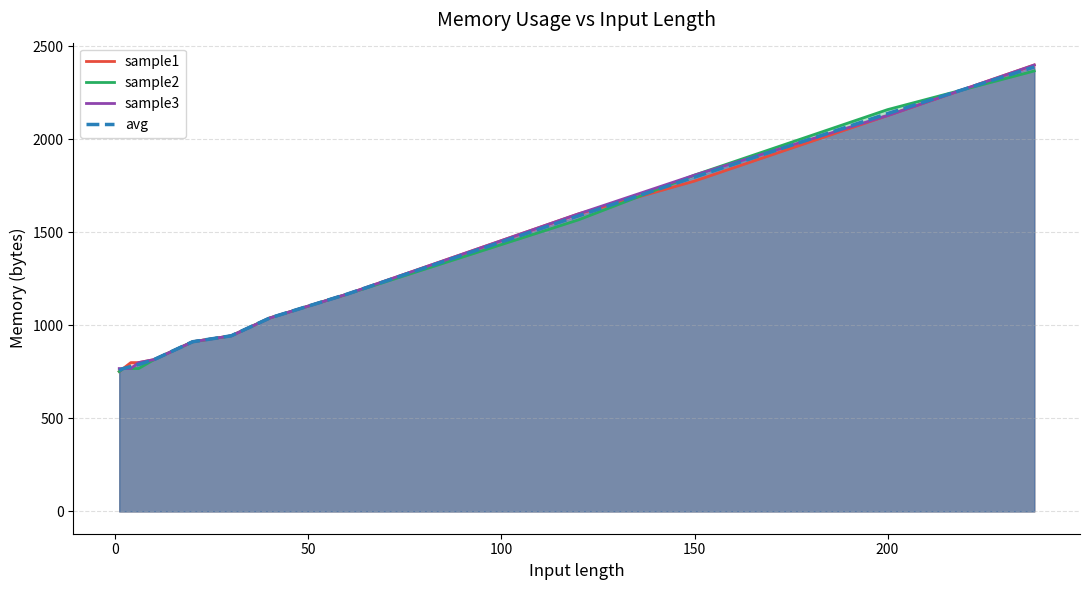

Rank the series by their average value, from lowest to highest.

sample2, avg, sample1, sample3